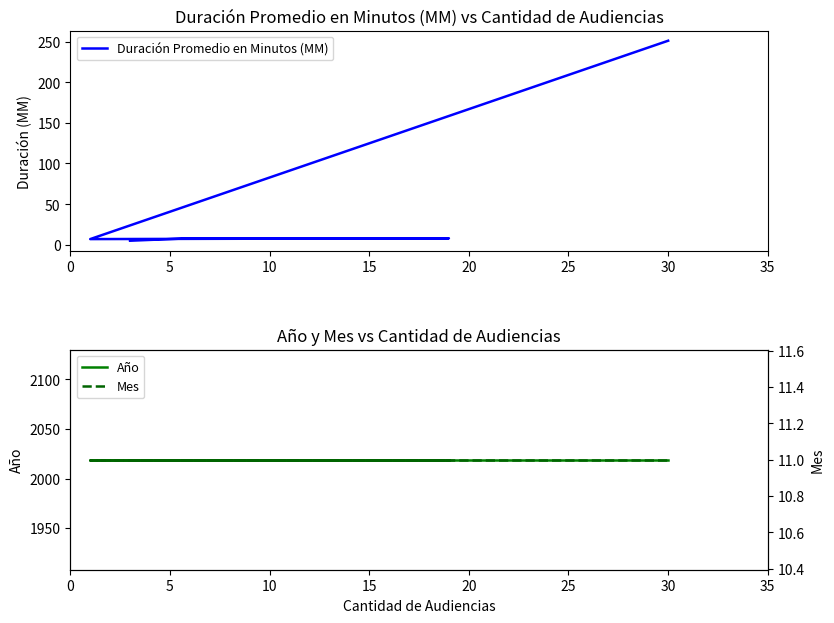

The value of Mes at 20 is 2. True or false?

False